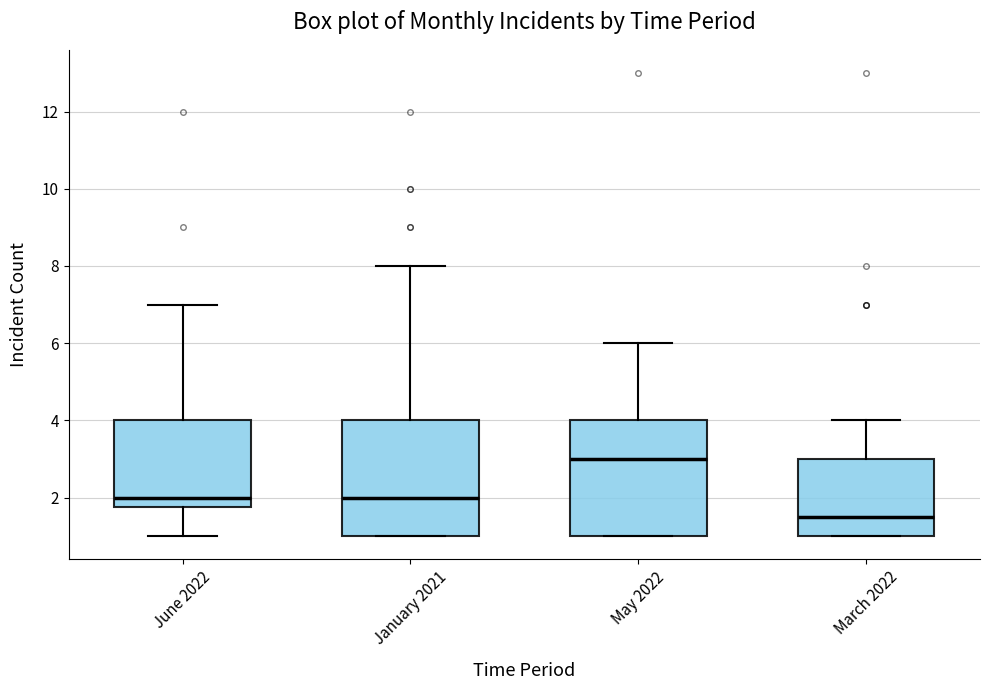

Reading left to right, read every box against the y-axis: the position of its median line, the range the box covers, and the ends of its whiskers. The values are not printed on the chart, so give them approximately, as read against the axis.

June 2022: median 2.0, box 1.8 to 4.0, whiskers 1.0 to 7.0
January 2021: median 2.0, box 1.0 to 4.0, whiskers 1.0 to 8.0
May 2022: median 3.0, box 1.0 to 4.0, whiskers 1.0 to 6.0
March 2022: median 1.6, box 1.0 to 3.0, whiskers 1.0 to 4.0